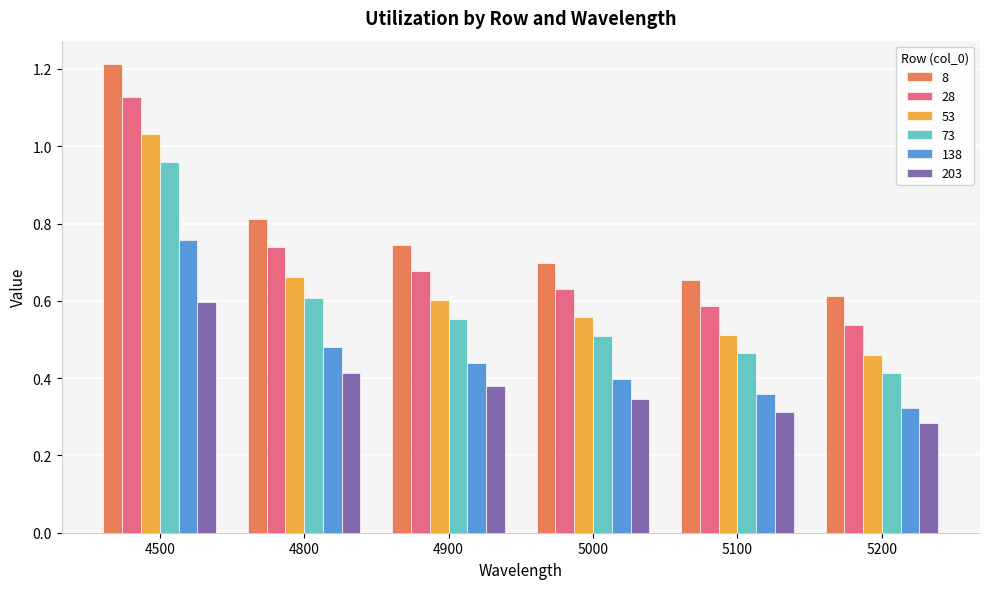

Count the number of data series in this chart.

6